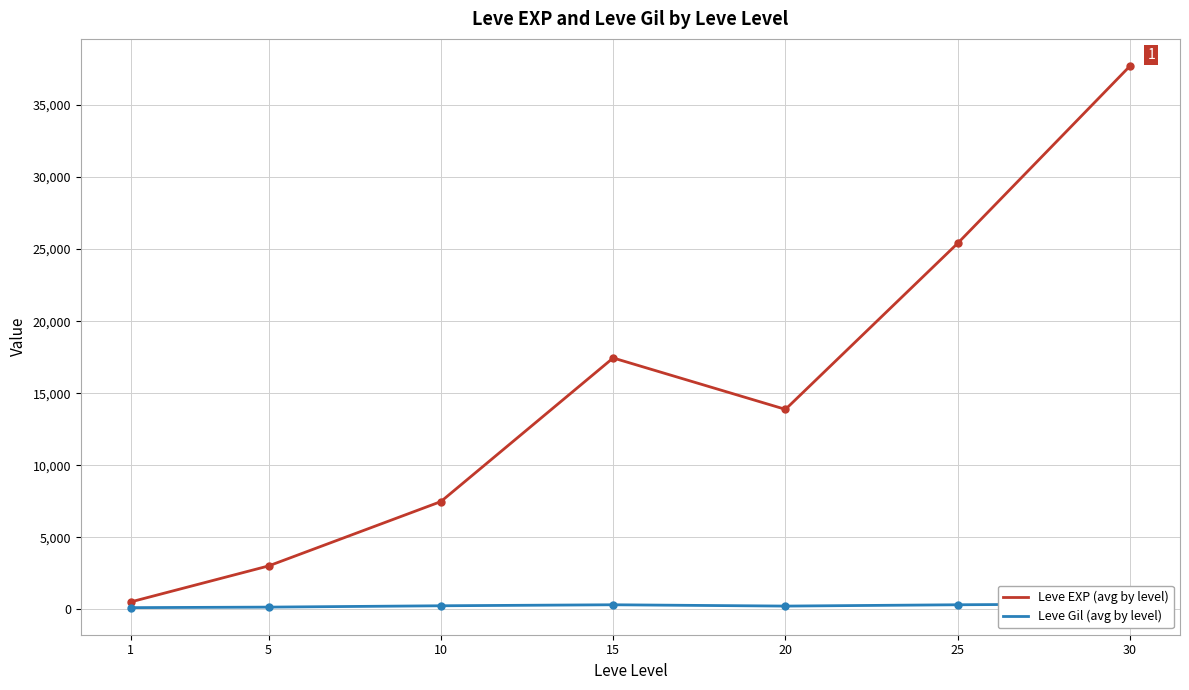

Reading left to right, what are all the values shown in this chart?

Leve EXP (avg by level): 510.2	3008.3	7475.0	17445.0	13876.7	25410.0	37715.0
Leve Gil (avg by level): 113.0	149.3	242.5	312.0	220.8	312.7	375.2